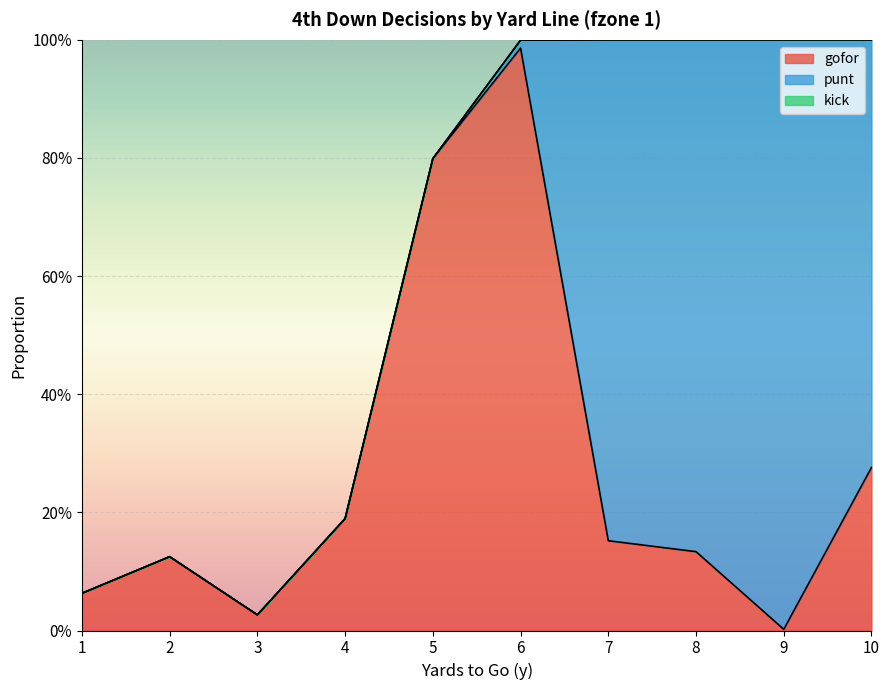

What are all the series names shown in the legend?

gofor, punt, kick